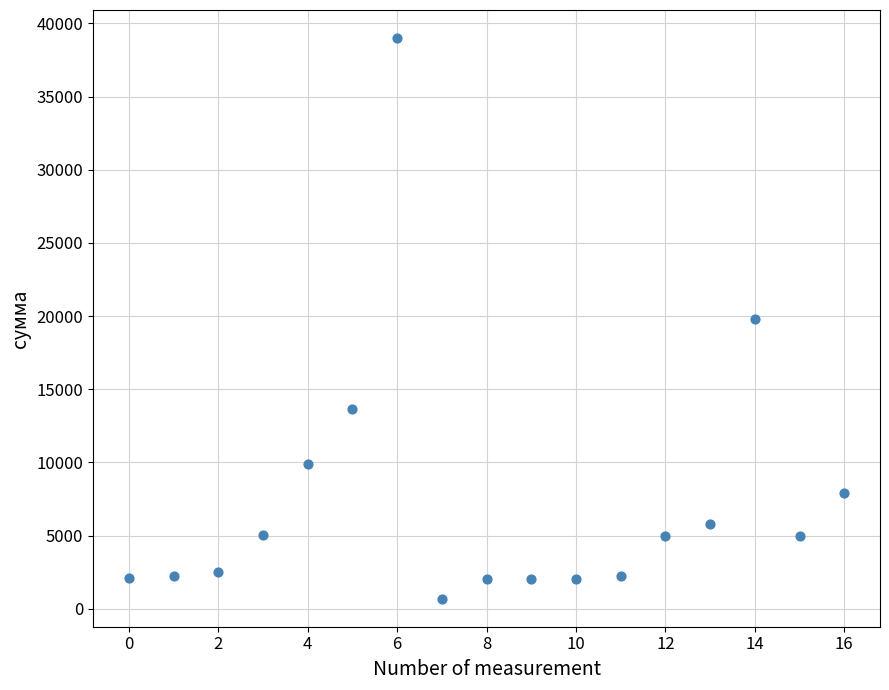

What is the range of Y values (max minus min)?

38307.4